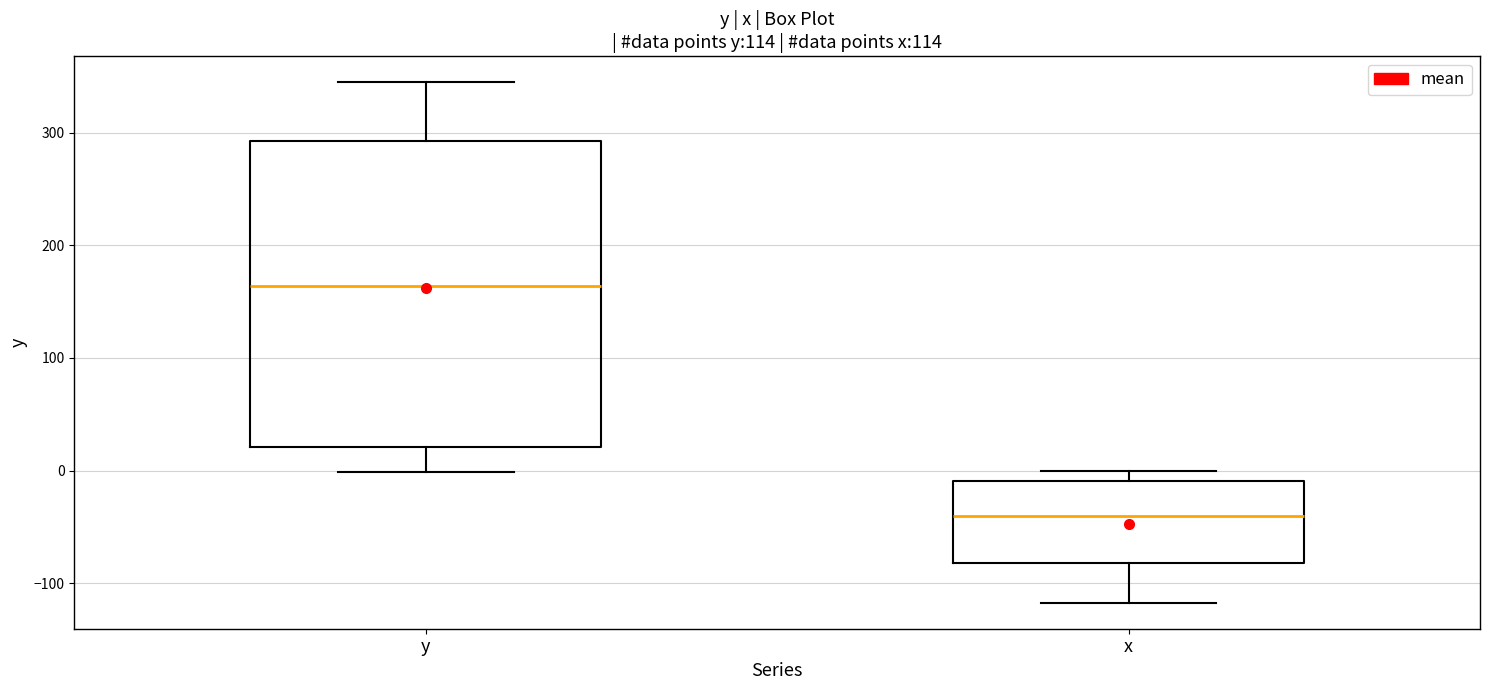

Where does the upper whisker of the box for y end on the y-axis? The values are not printed on the chart, so give them approximately, as read against the axis.

340